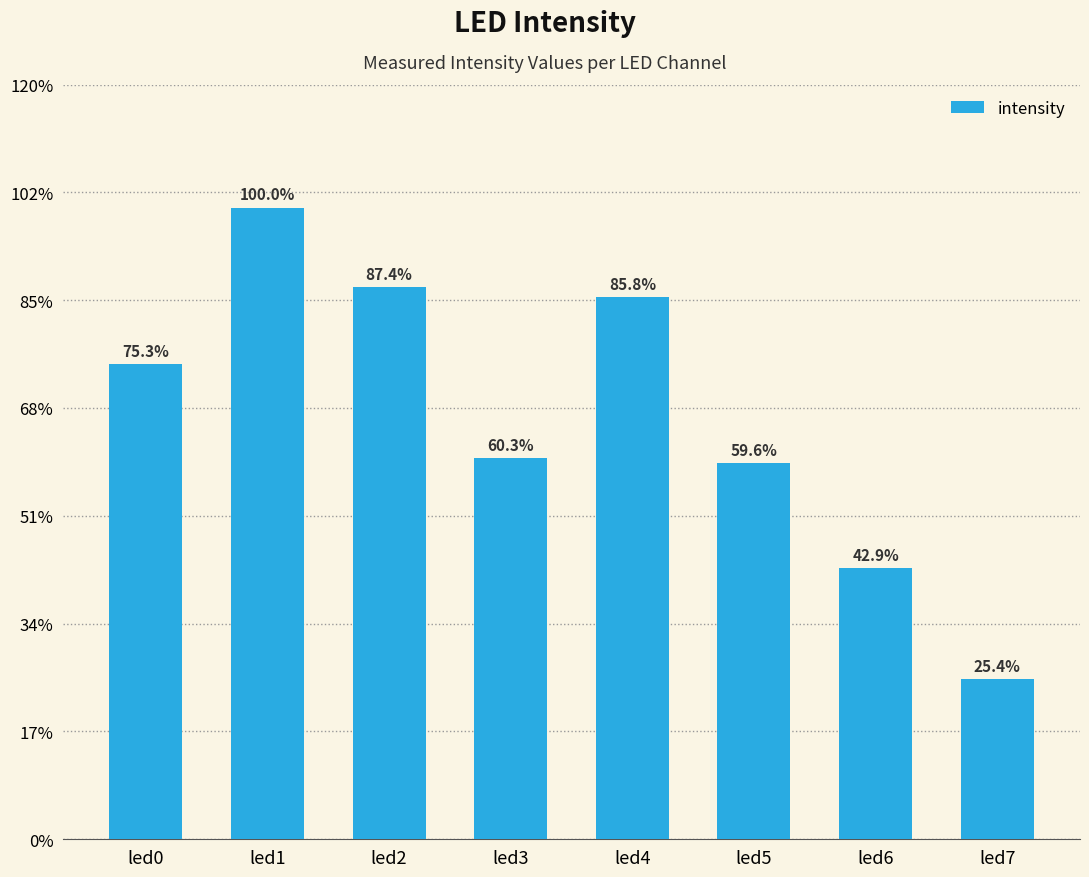

The chart shows a value of 0.3 at led4. True or false?

False